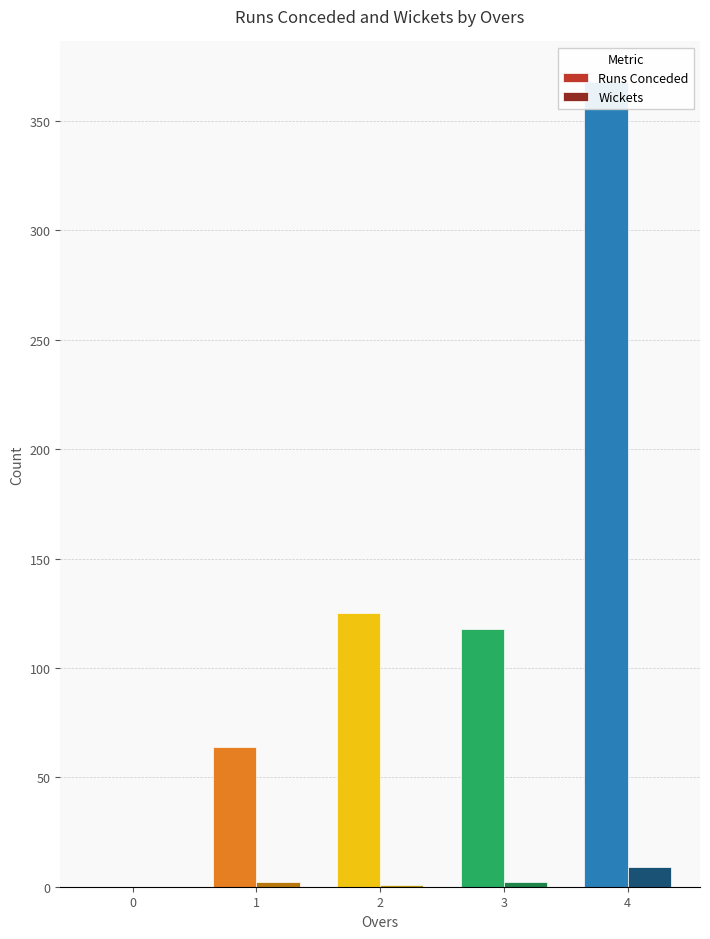

Rank the series by their average value, from lowest to highest.

Wickets, Runs Conceded